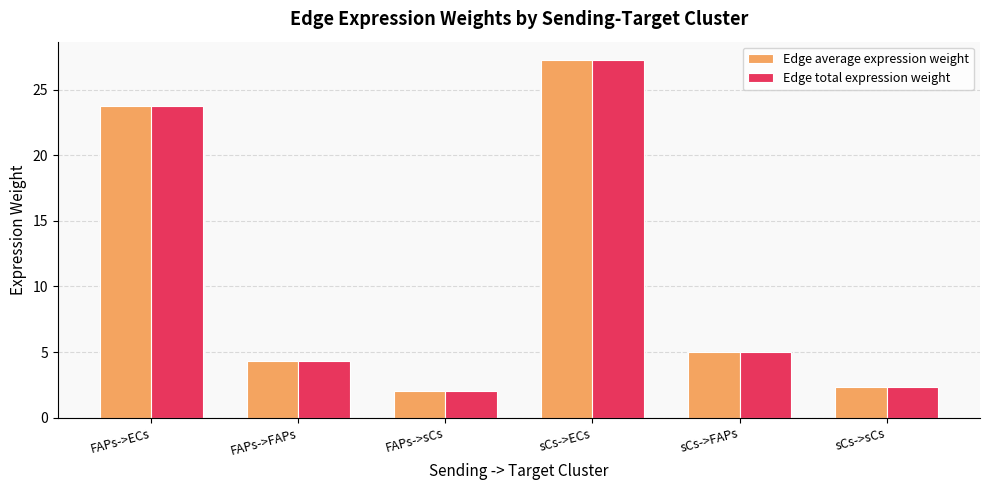

Where does the Edge average expression weight series first go above 4?

FAPs->ECs